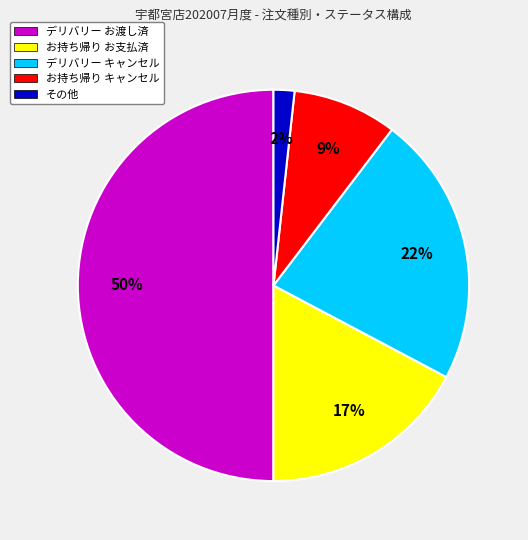

The デリバリー お渡し済 slice represents 50% of the pie. True or false?

True